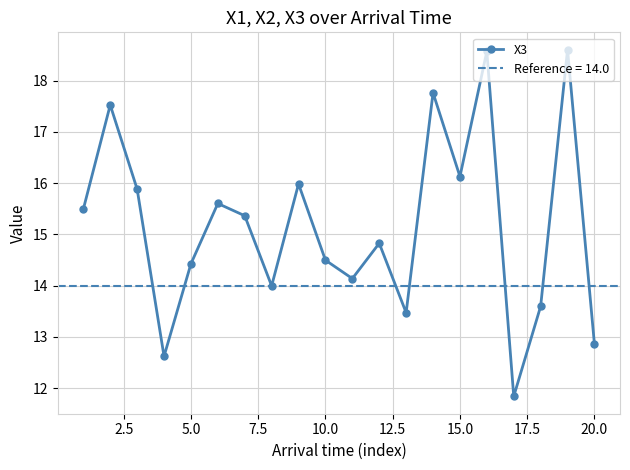

How many lines are shown in the chart?

1